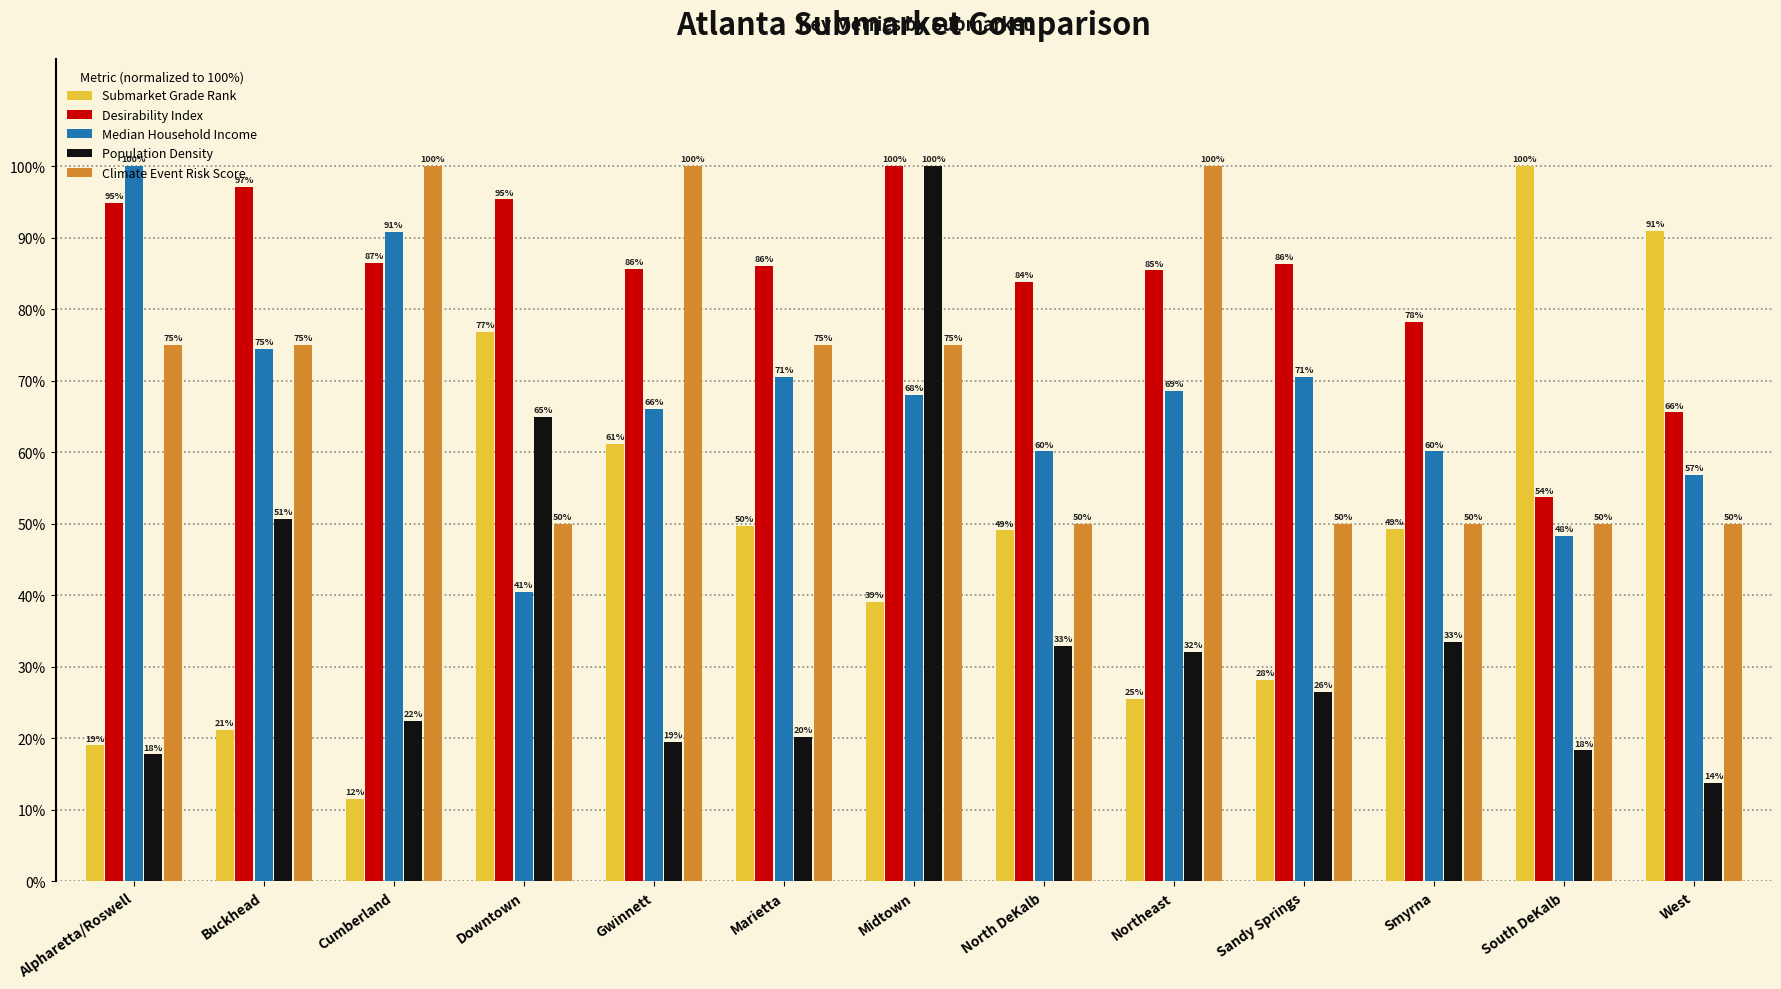

The Submarket Grade Rank series shows 28.2 at Sandy Springs. True or false?

True